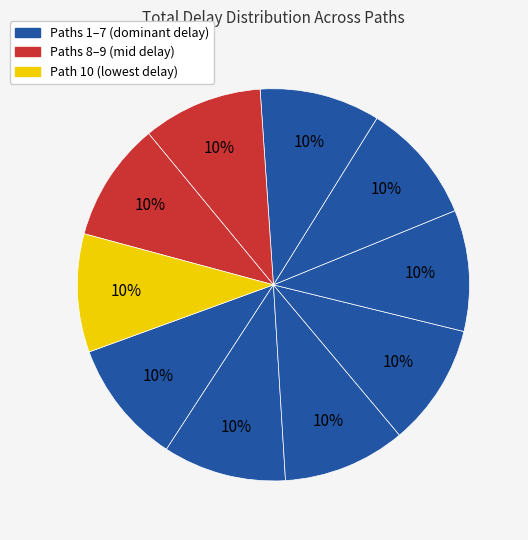

What is the smallest slice in the pie chart?

Path 10